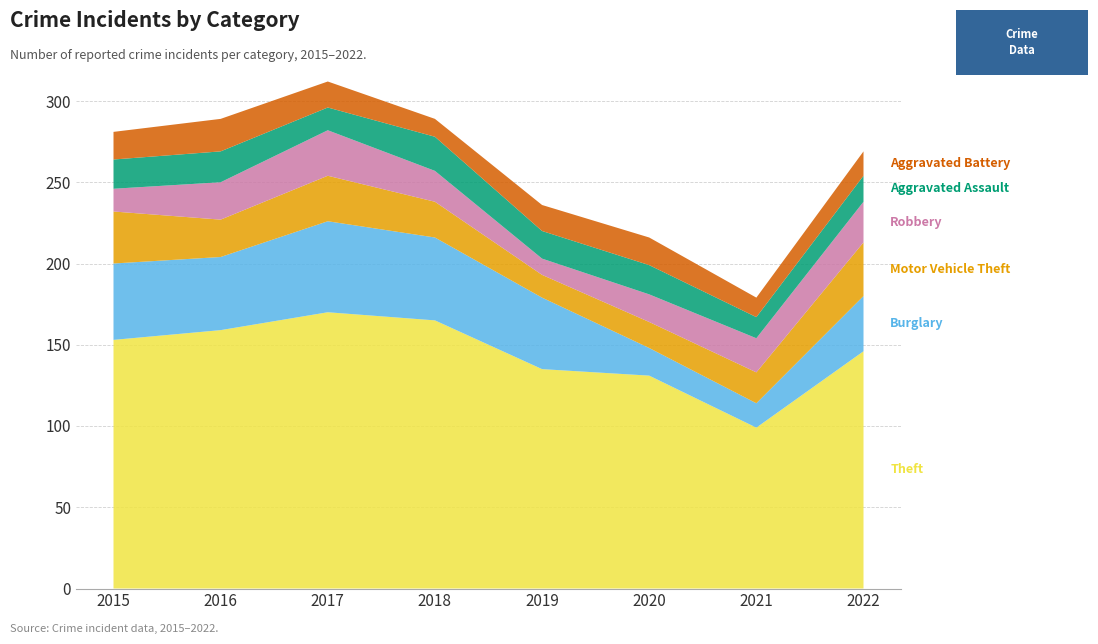

Reading right to left, what are all the values shown in this chart?

Theft: 2022=146	2021=99	2020=131	2019=135	2018=165	2017=170	2016=159	2015=153
Burglary: 2022=34	2021=15	2020=17	2019=44	2018=51	2017=56	2016=45	2015=47
Motor Vehicle Theft: 2022=33	2021=19	2020=16	2019=14	2018=22	2017=28	2016=23	2015=32
Robbery: 2022=25	2021=21	2020=17	2019=10	2018=19	2017=28	2016=23	2015=14
Aggravated Assault: 2022=16	2021=13	2020=18	2019=17	2018=21	2017=14	2016=19	2015=18
Aggravated Battery: 2022=15	2021=12	2020=17	2019=16	2018=11	2017=16	2016=20	2015=17